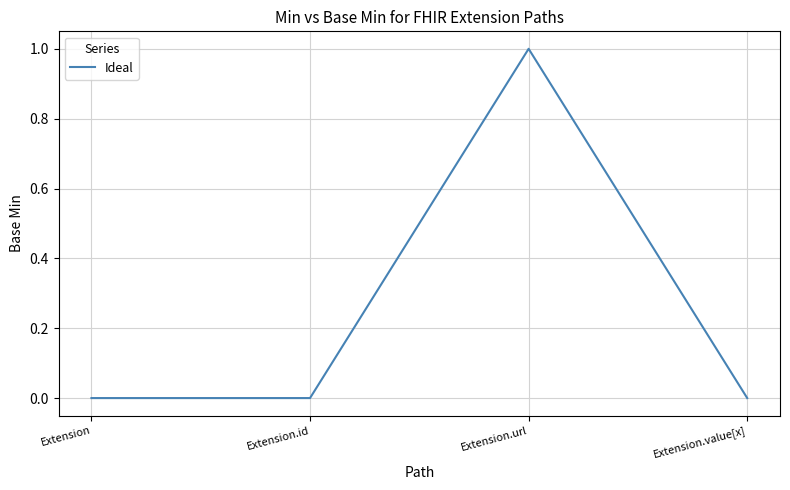

What is the sum of the values at Extension.url and Extension.id?

1